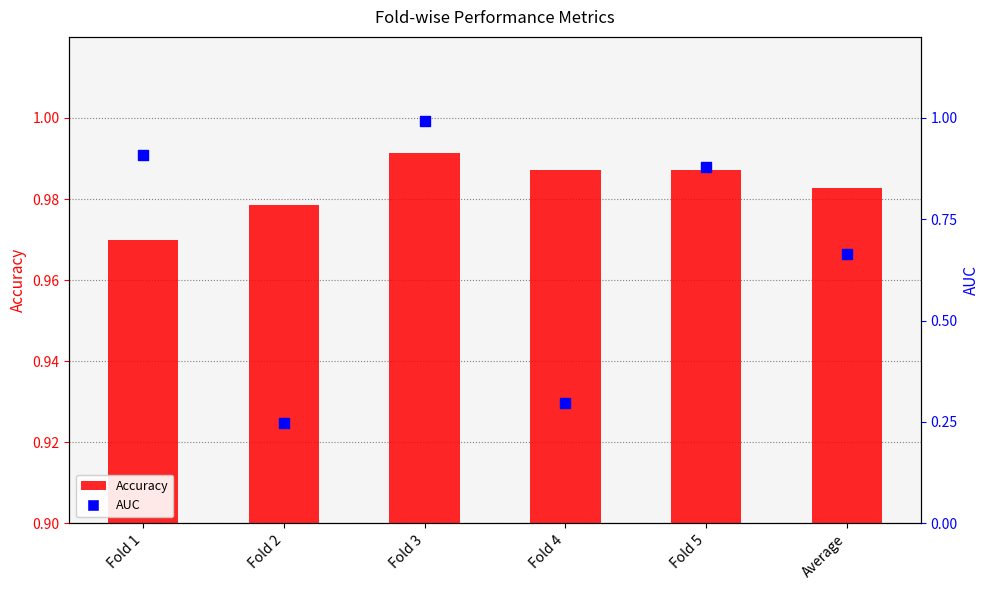

Which series reaches the minimum Y coordinate?

AUC